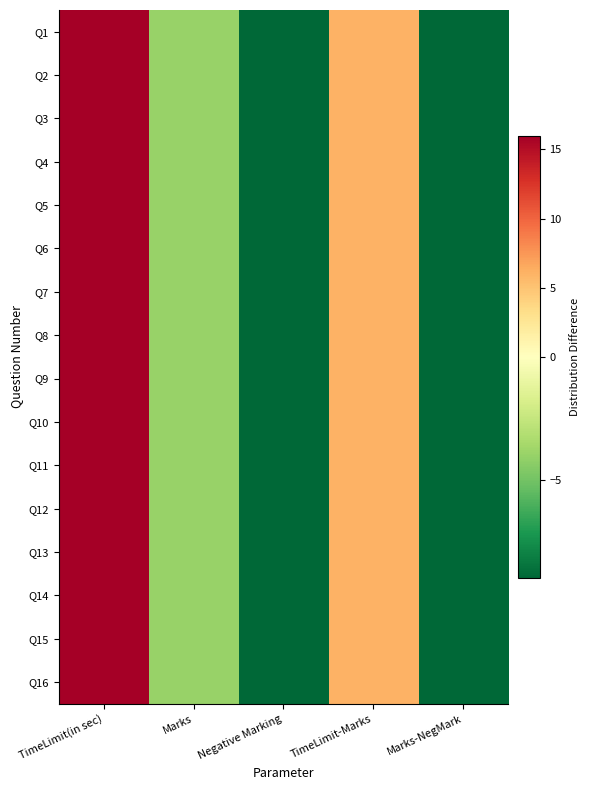

At which category is the sum across all series the highest?

TimeLimit(in sec)